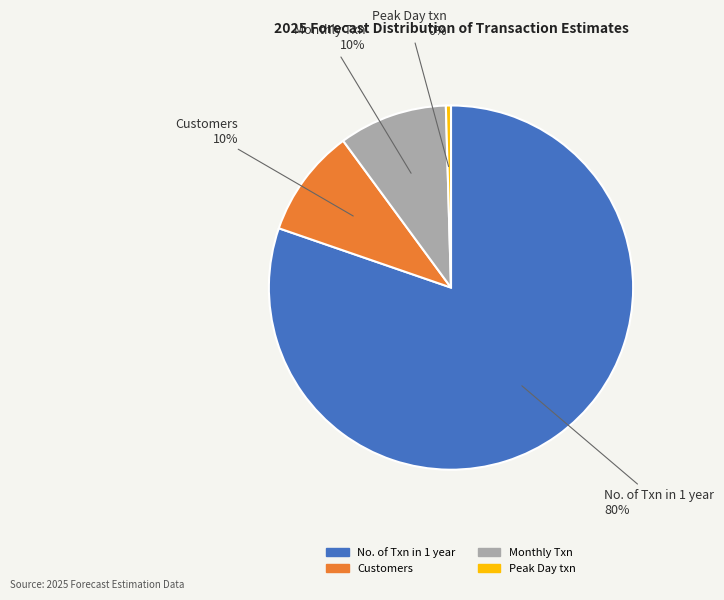

Which slice is the smallest?

Peak Day txn